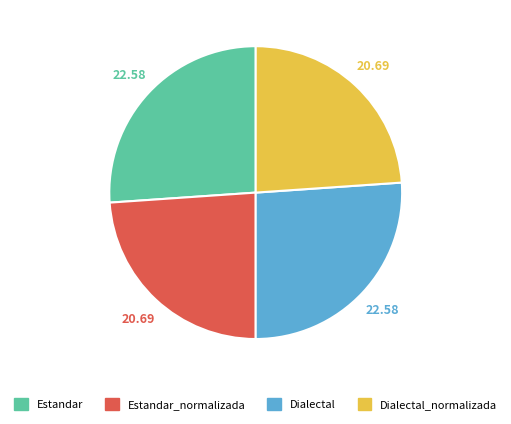

Is there a majority slice in this chart?

No